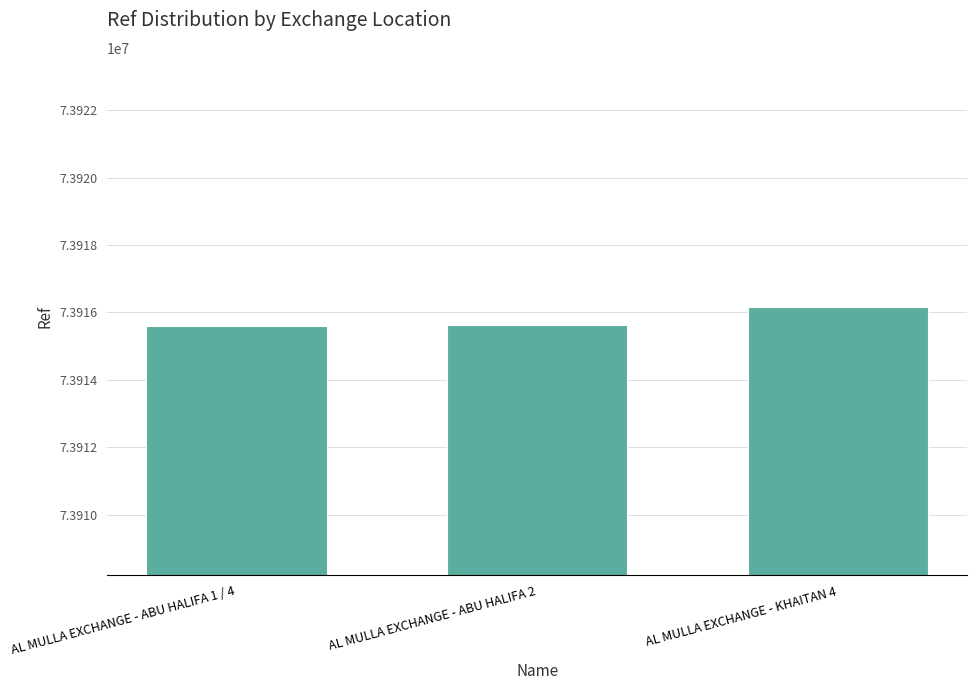

What is the average value?

73915795